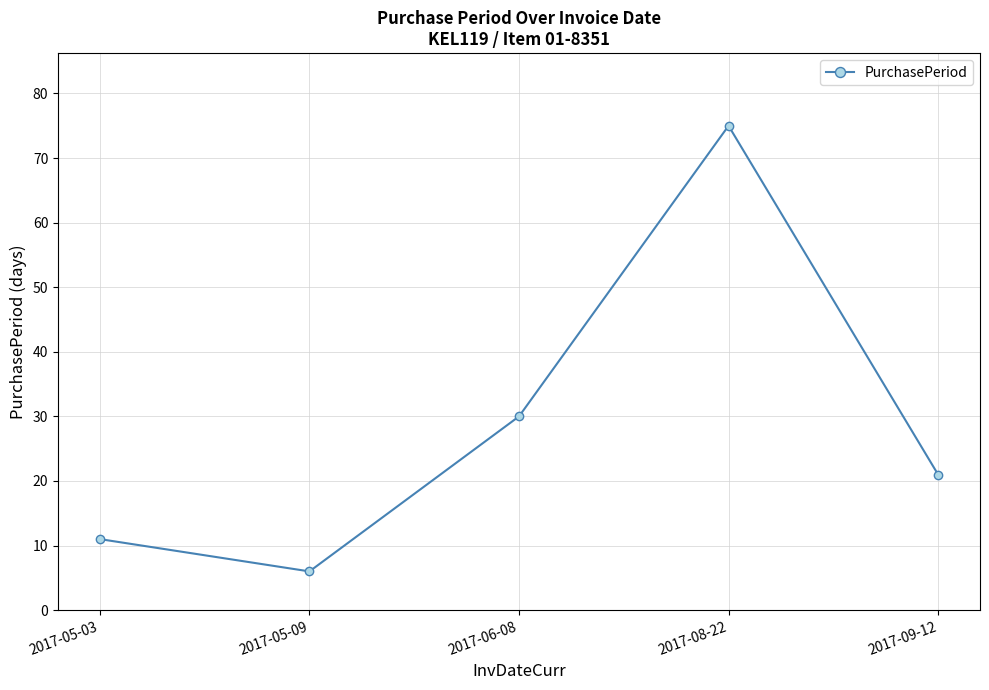

List the labels in order of value, largest first.

2017-08-22, 2017-06-08, 2017-09-12, 2017-05-03, 2017-05-09